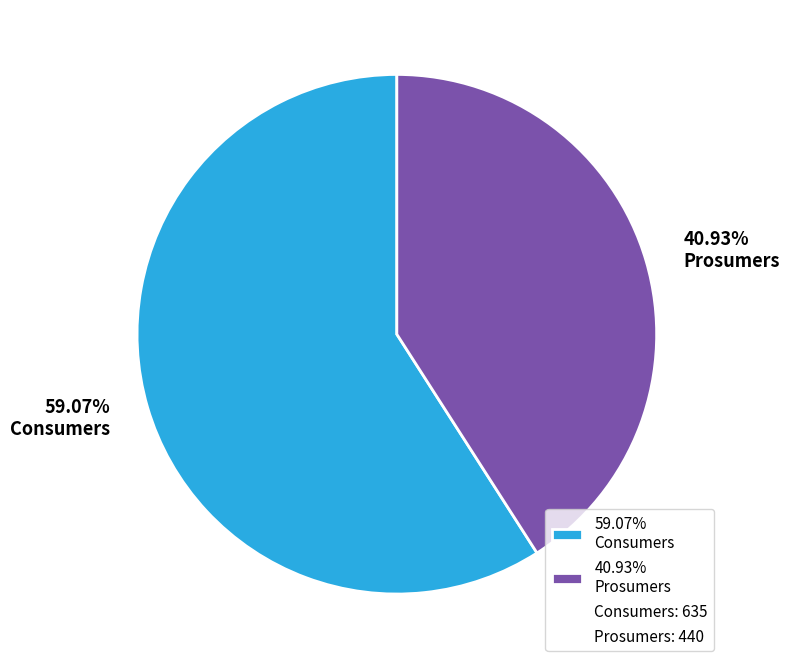

Between 59.07% Consumers and 40.93% Prosumers, which is larger?

59.07% Consumers